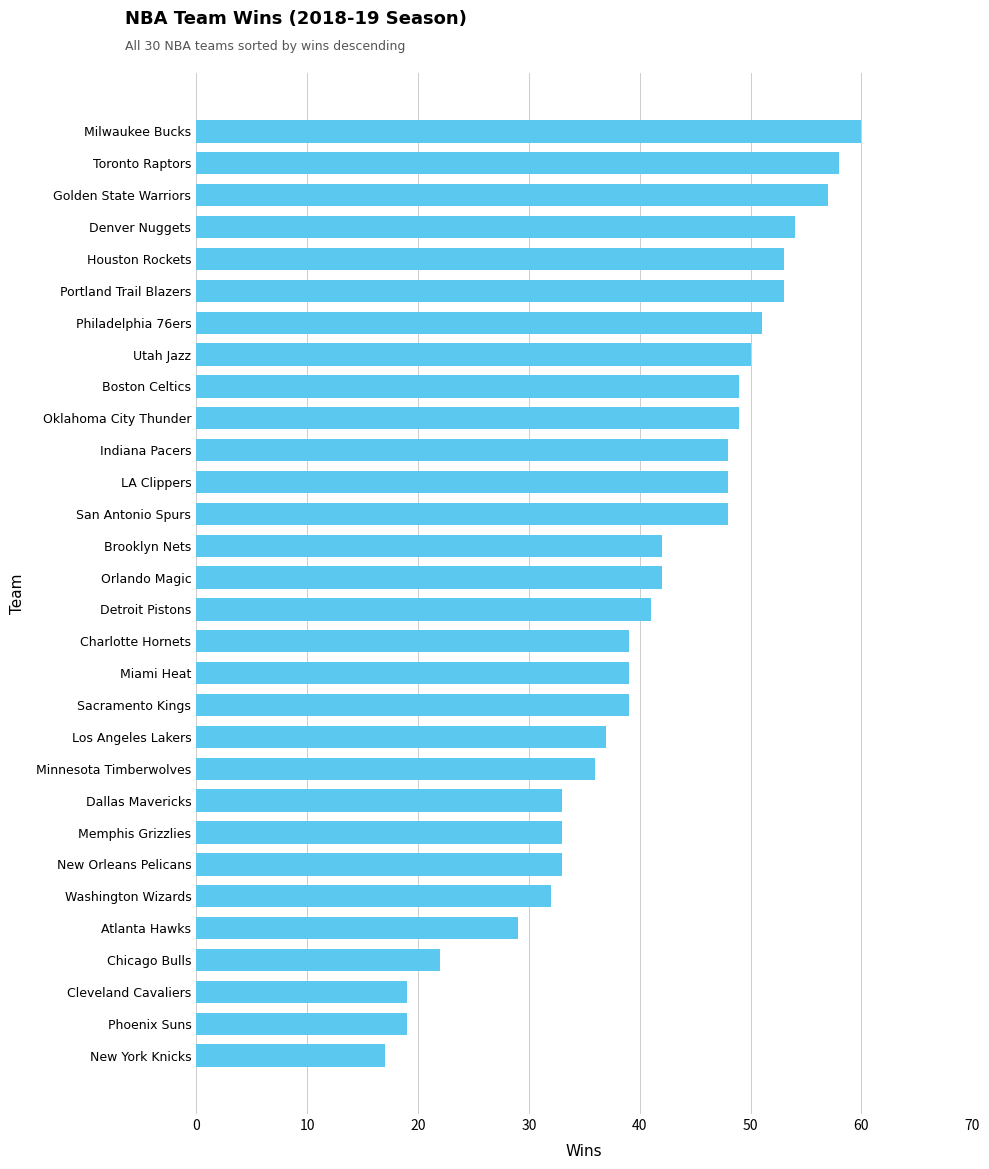

How many bars are there in total?

30